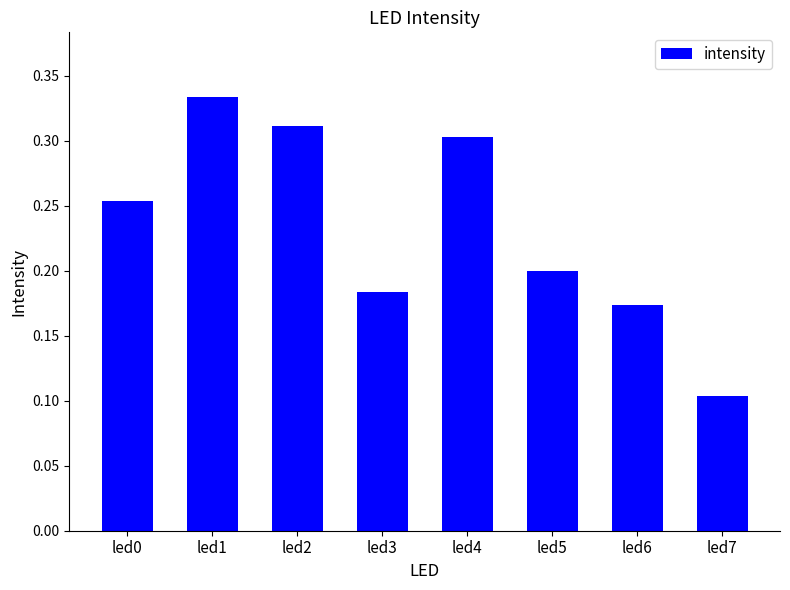

The value at led6 is 0.2. True or false?

True